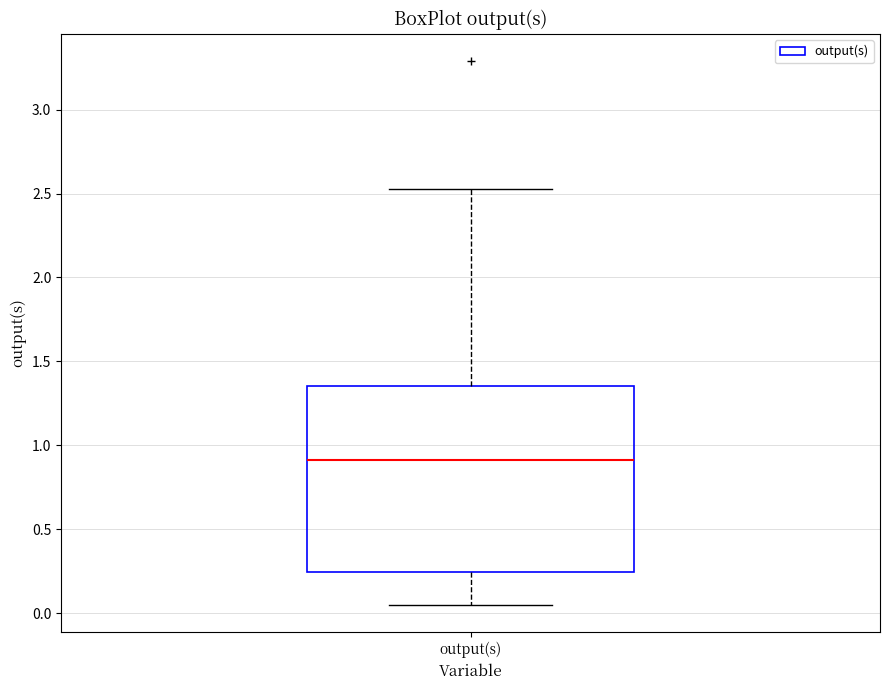

Read this box plot against the y-axis: the position of the median line, the range covered by the box, and the ends of both whiskers. The values are not printed on the chart, so give them approximately, as read against the axis.

median 0.90, box 0.25 to 1.35, whiskers 0.05 to 2.55